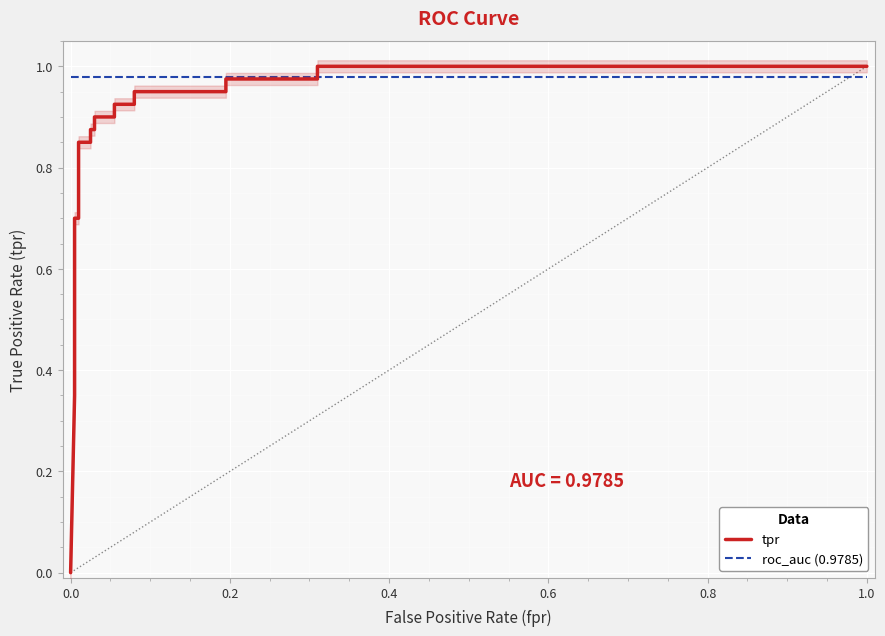

True or false: roc_auc (0.9785) and tpr cross at least once.

True